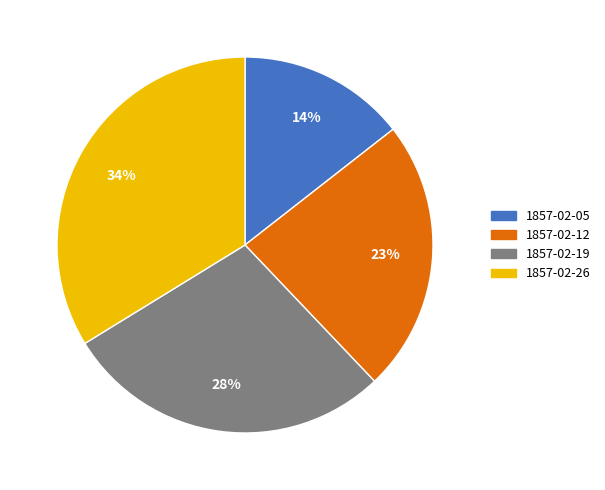

Which category has the smallest portion of the pie?

1857-02-05